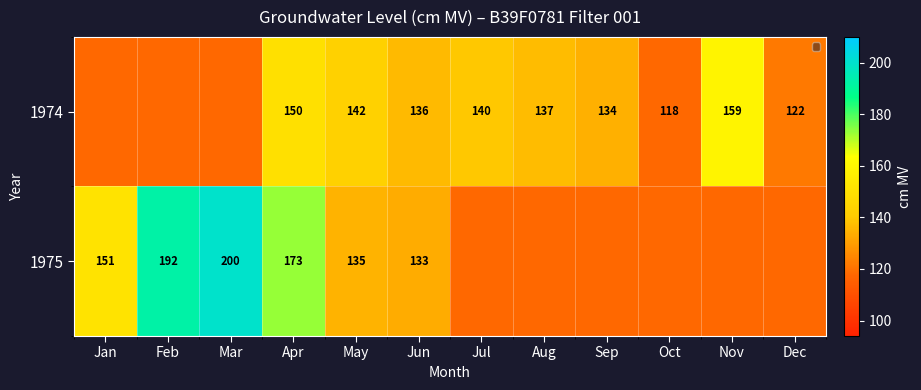

What is the greatest value displayed?

200.0